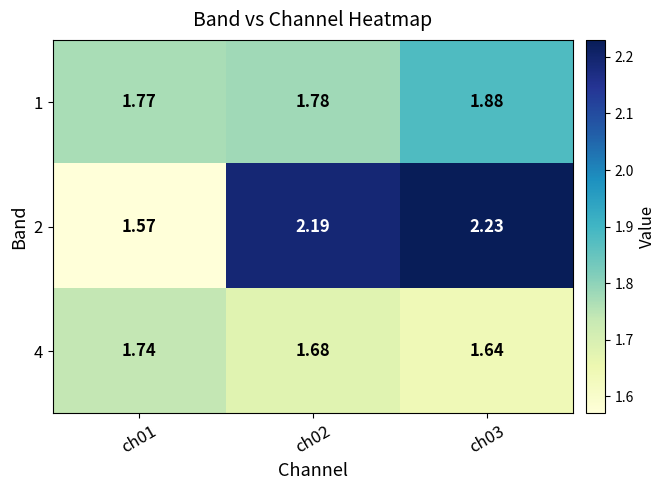

Which series has the largest total across all categories?

2